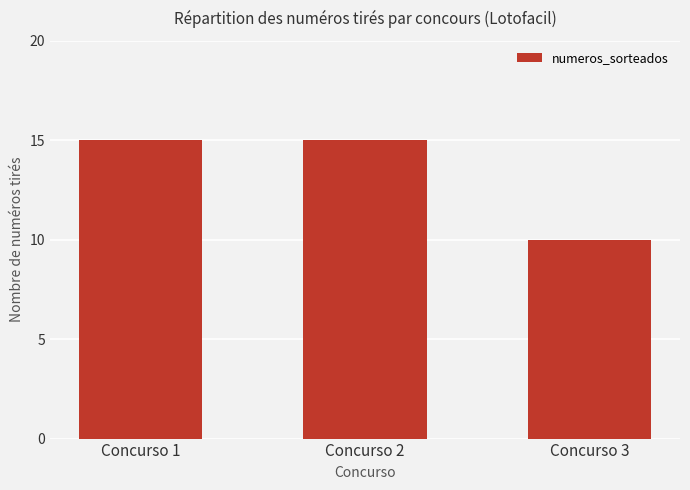

What is the value of the 3rd bar from the left?

10